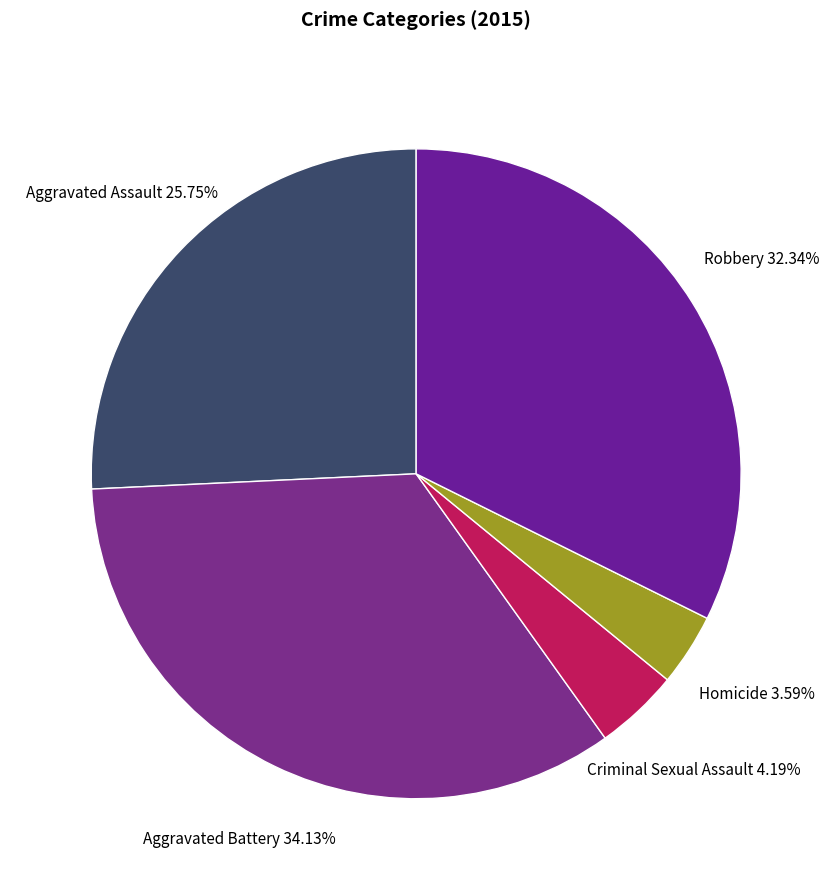

How many segments does this pie chart have?

5